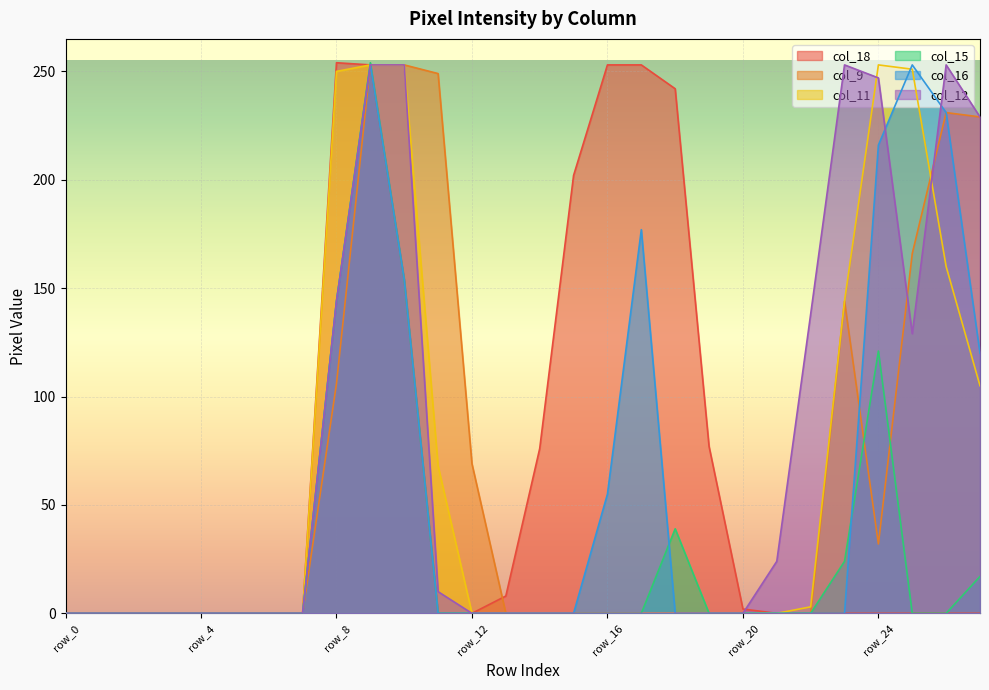

In col_15, how many points are higher than both neighbors (excluding endpoints)?

3